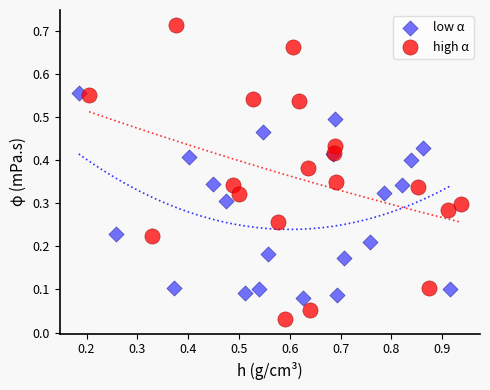

Which series contains the highest Y value?

high α